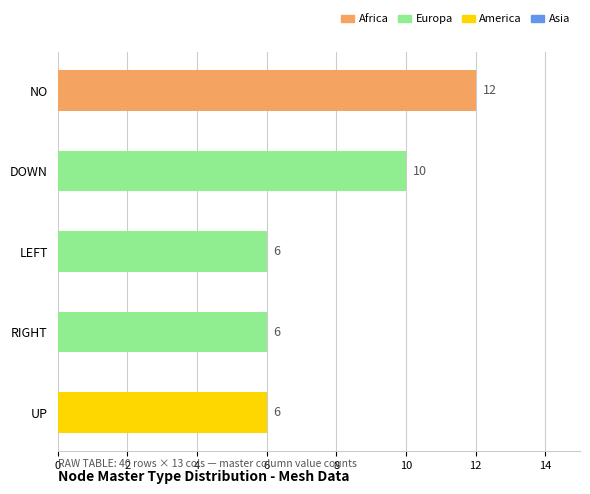

What is the greatest value displayed?

12